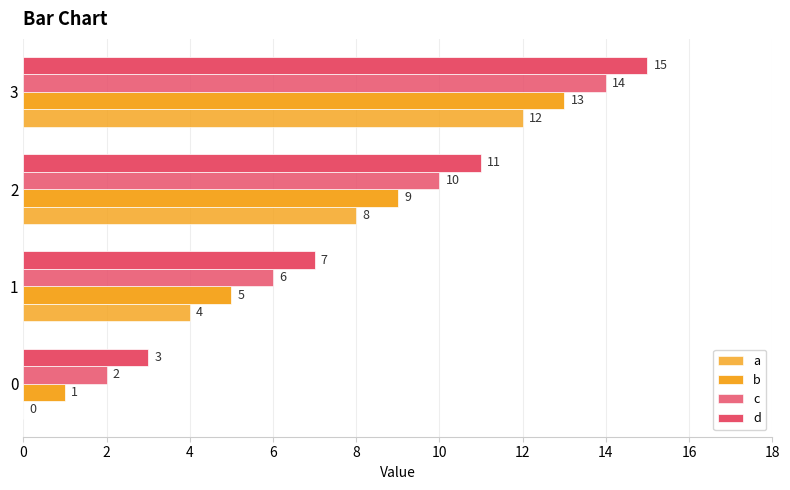

Which series has the largest total across all categories?

d